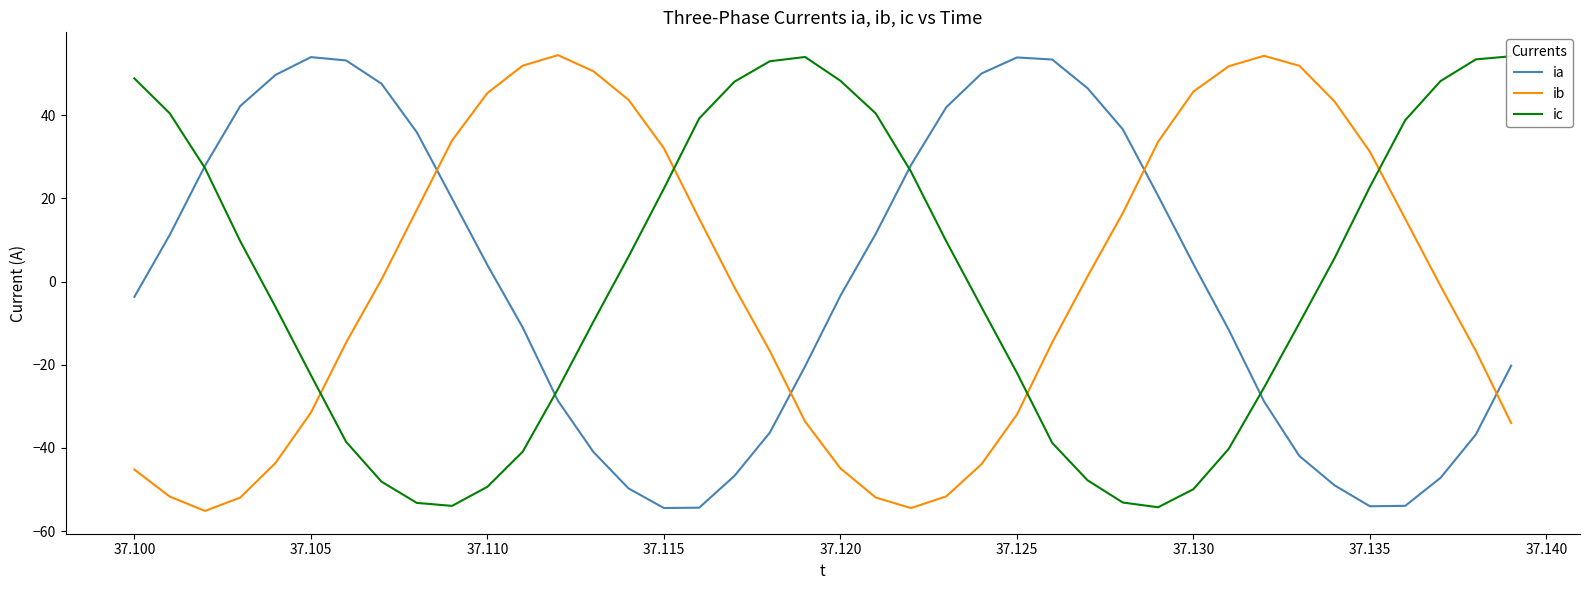

What is the minimum value for ib?

-55.1